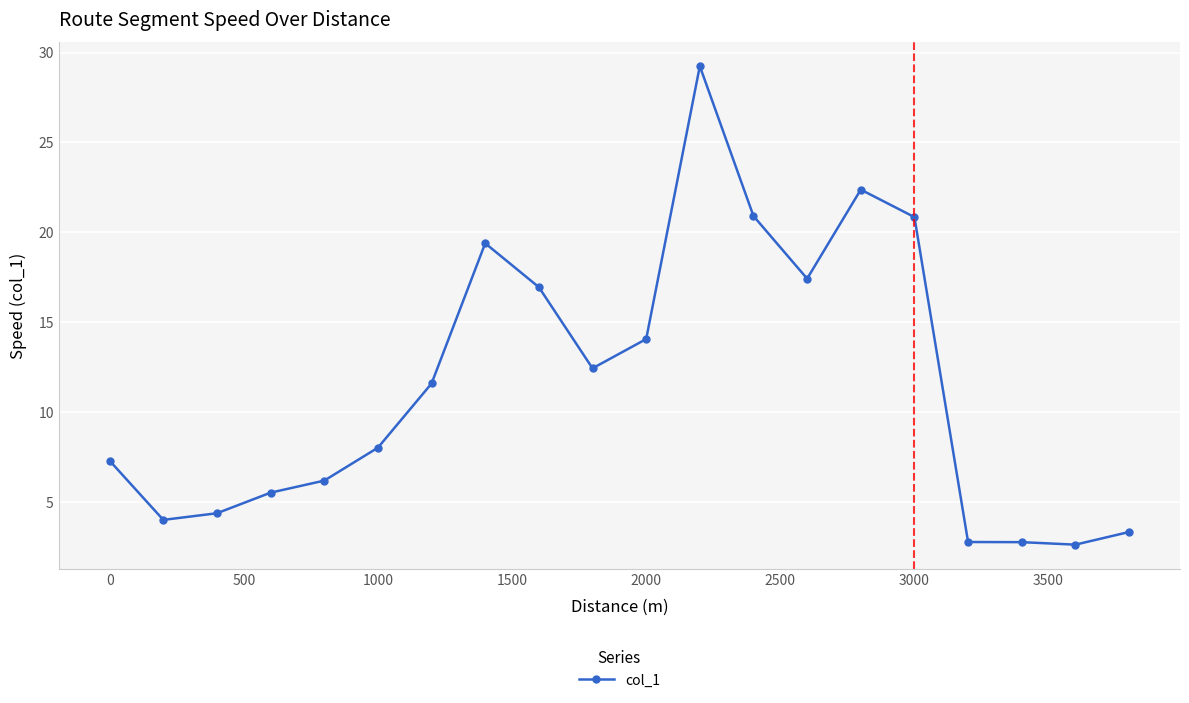

What is the average value?

11.6